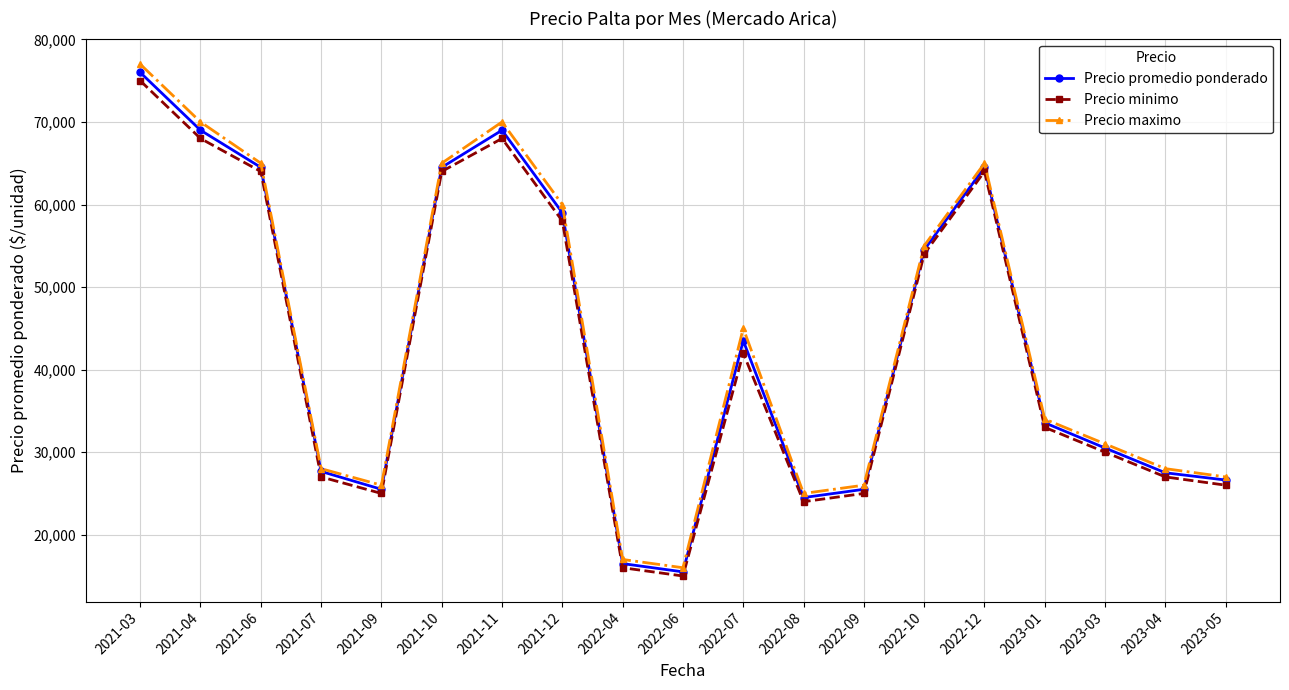

What is the total value across all series at 2022-12?

193500